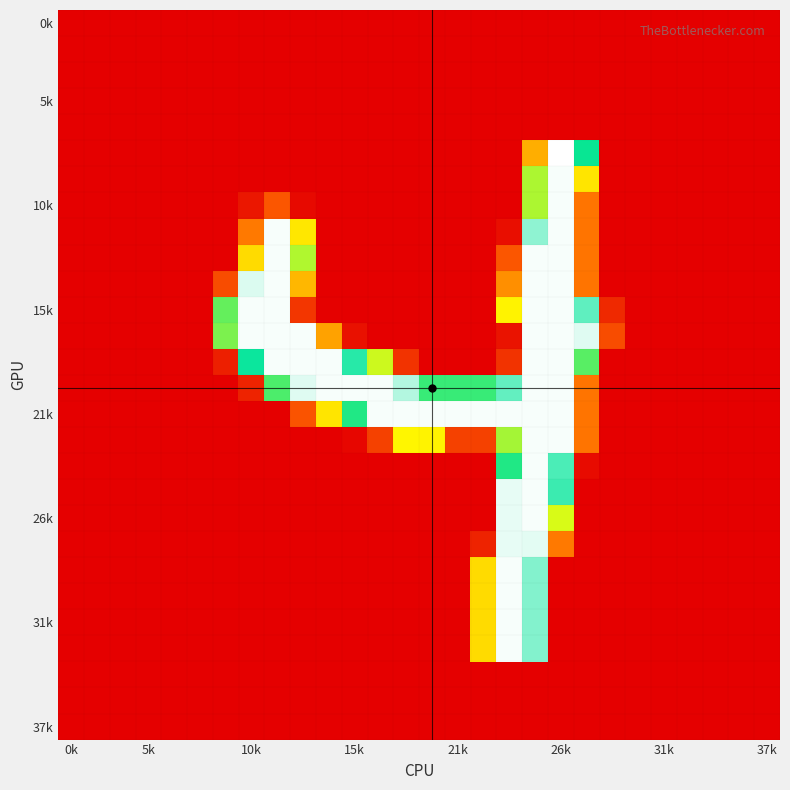

How many series are shown in this chart?

28